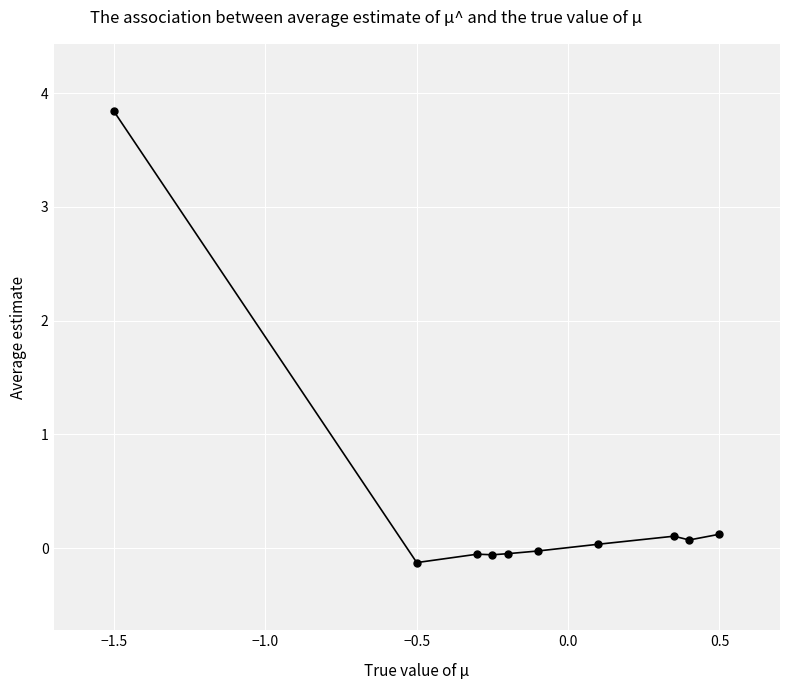

What is the maximum value shown in the chart?

3.8